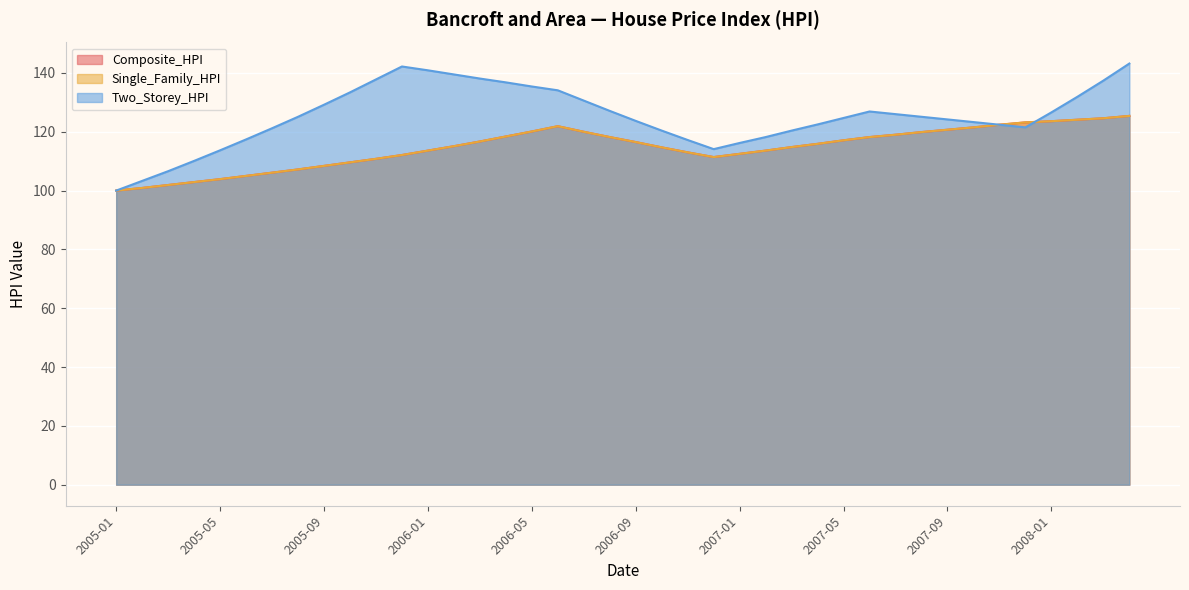

Is the value of Two_Storey_HPI at 2007-05 greater than the value of Single_Family_HPI at 2005-09?

Yes